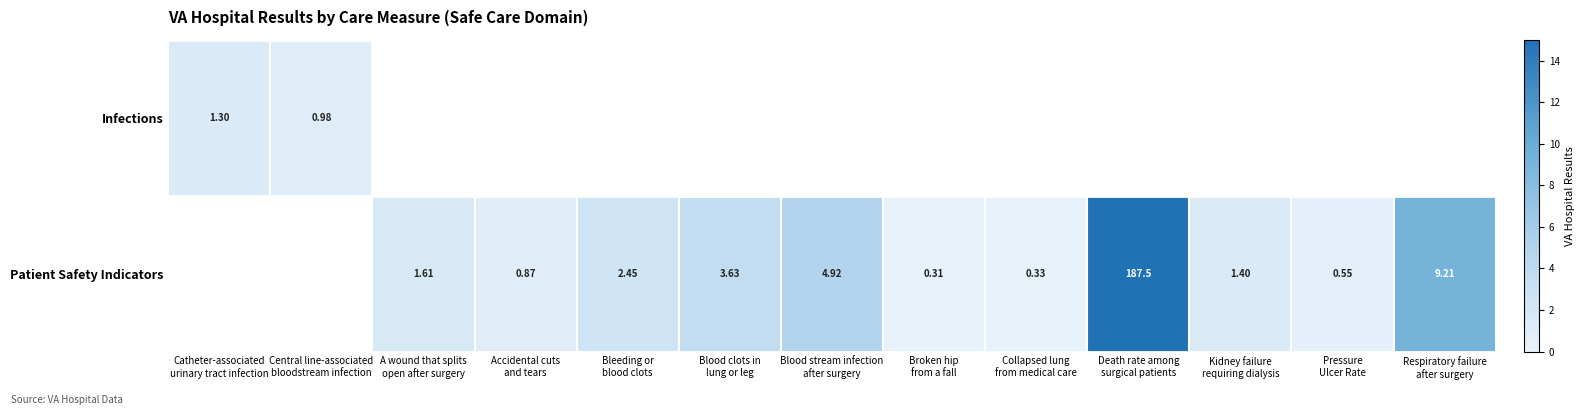

At which label is Infections closest to 1?

Central line-associated bloodstream infection